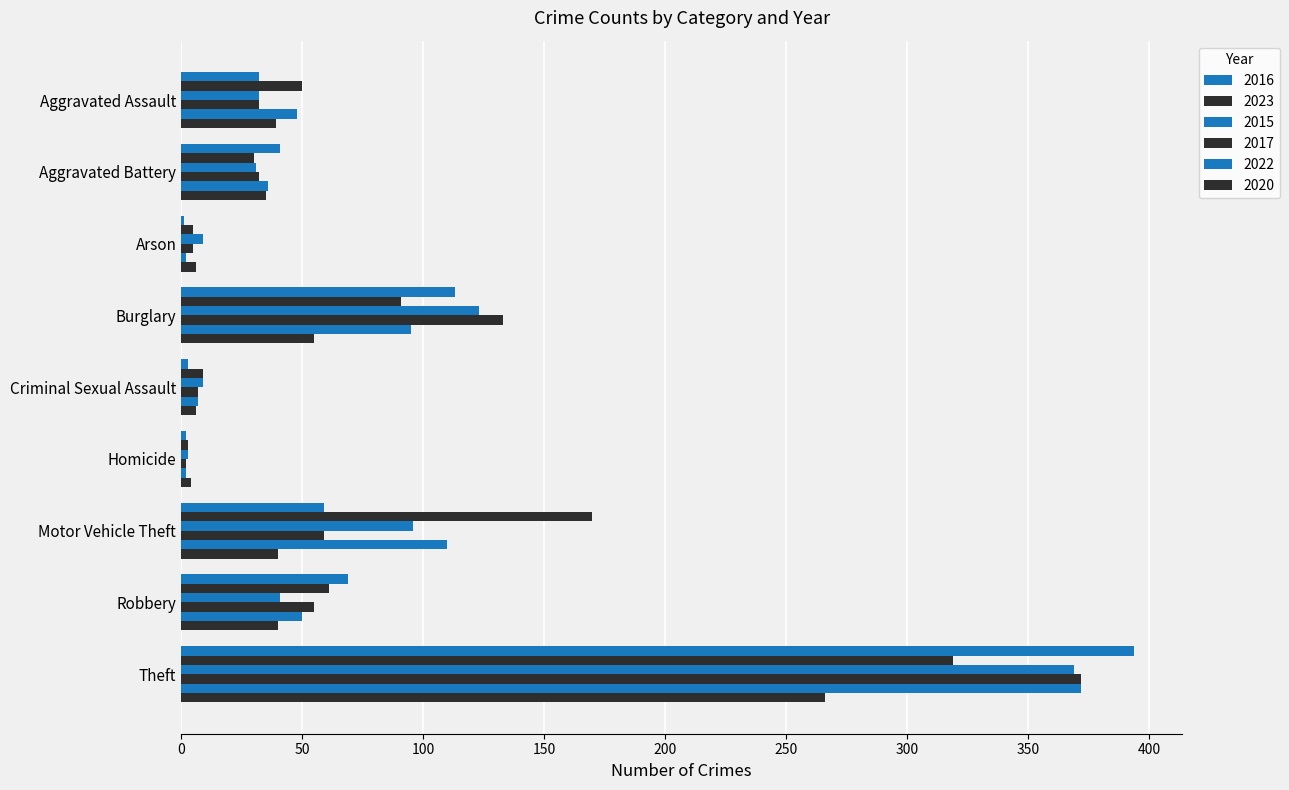

What is the greatest value displayed?

394